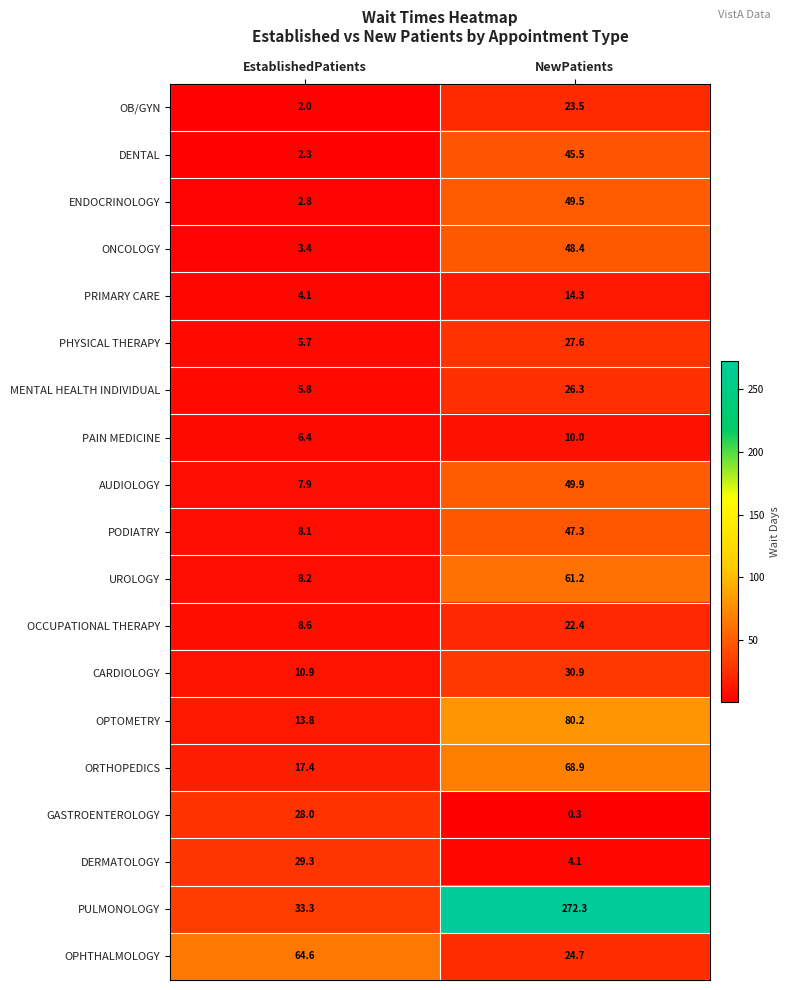

At which label does CARDIOLOGY first exceed 30?

NewPatients